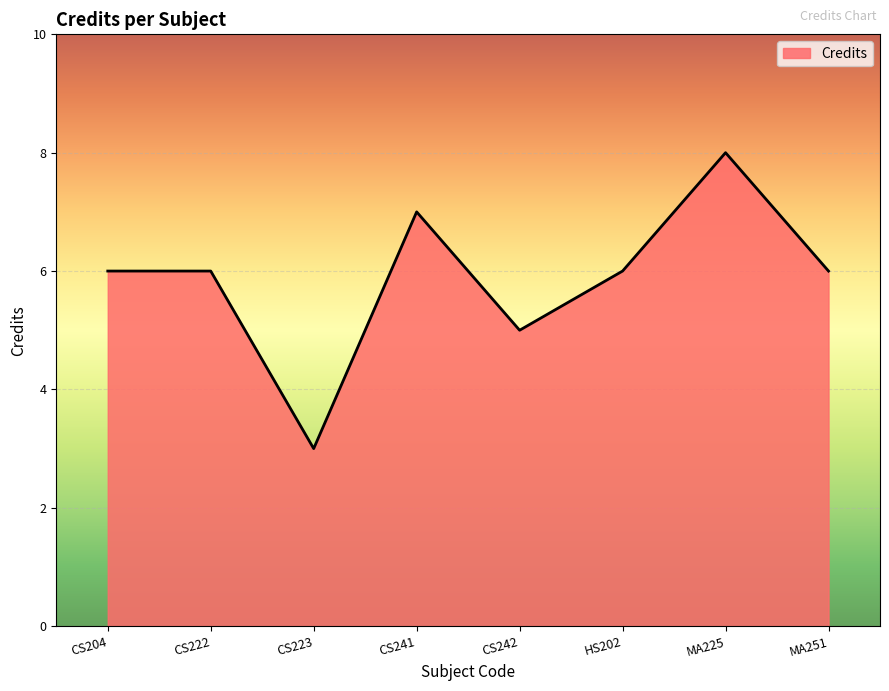

How many distinct data groups are displayed?

1